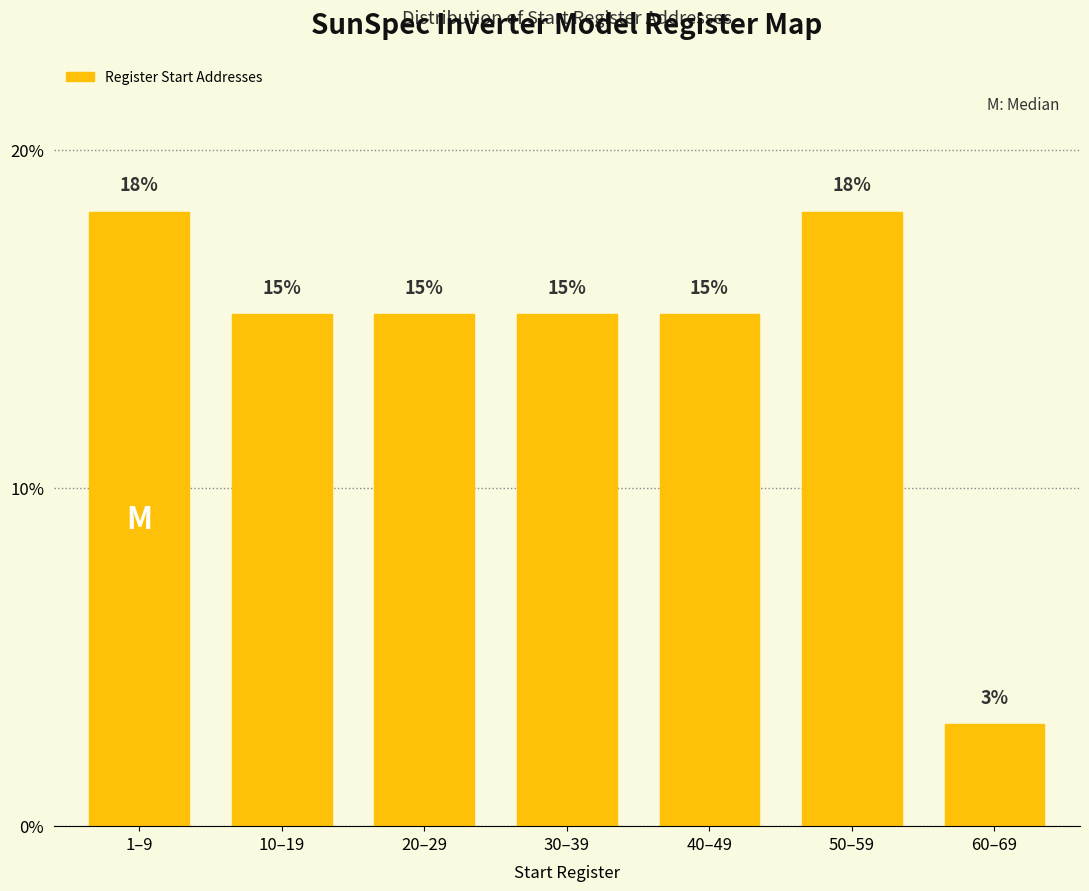

How many bars are there in total?

7